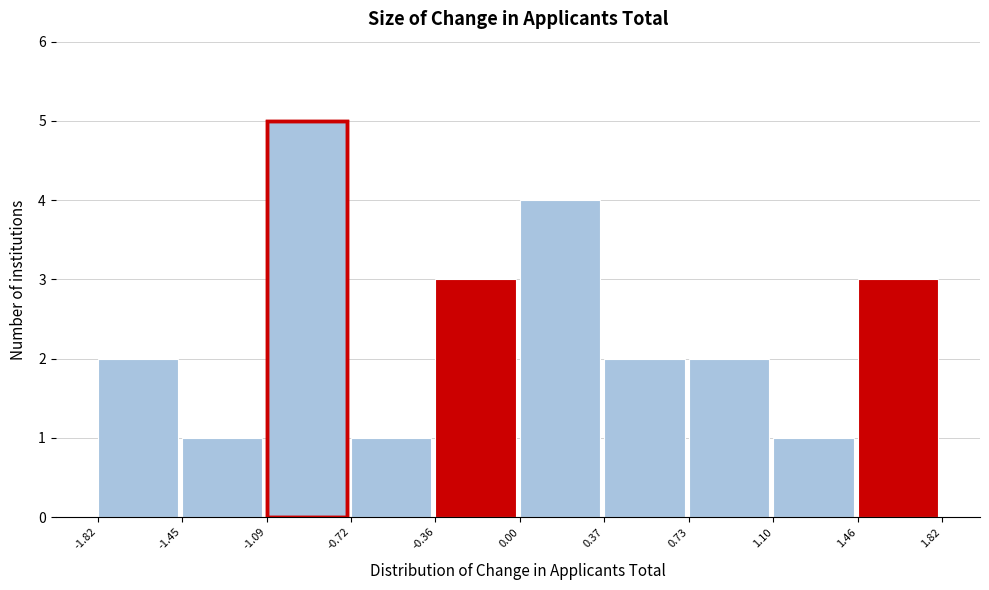

Reading left to right, transcribe this chart: for each bar, give the range it covers on the x-axis and its height. The values are not printed on the chart, so give them approximately, as read against the axis.

-1.82 to -1.45: 2
-1.45 to -1.09: 1
-1.09 to -0.72: 5
-0.72 to -0.36: 1
-0.36 to 0.00: 3
0.00 to 0.37: 4
0.37 to 0.73: 2
0.73 to 1.10: 2
1.10 to 1.46: 1
1.46 to 1.82: 3